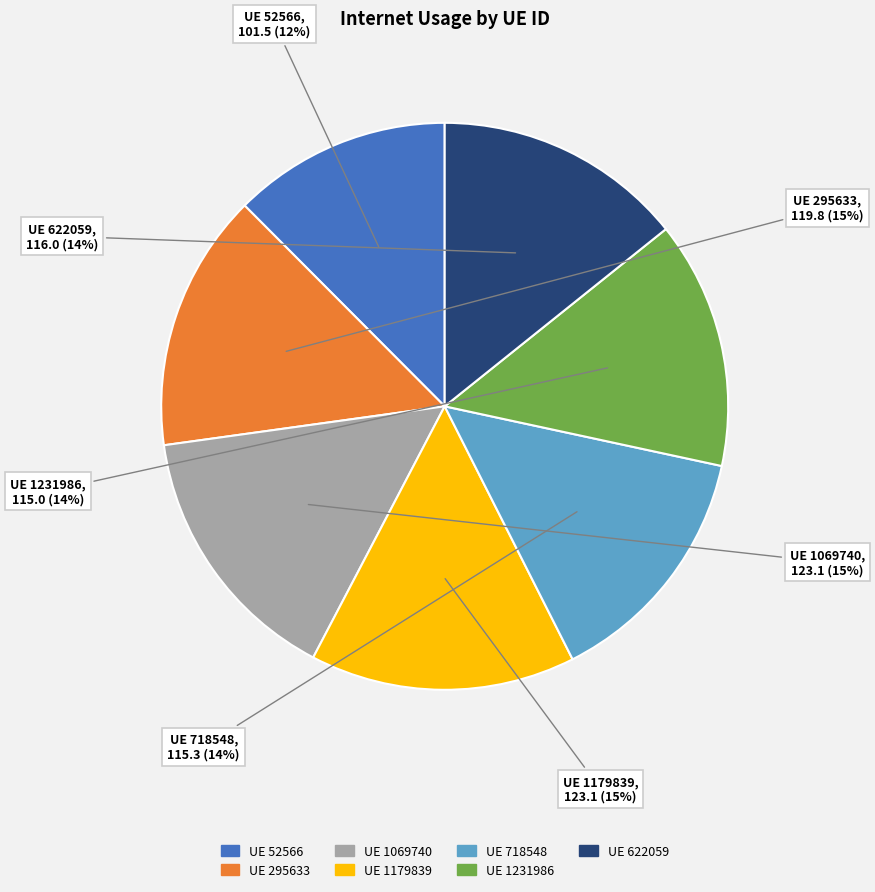

To the nearest percent, what is the average slice percentage?

14%